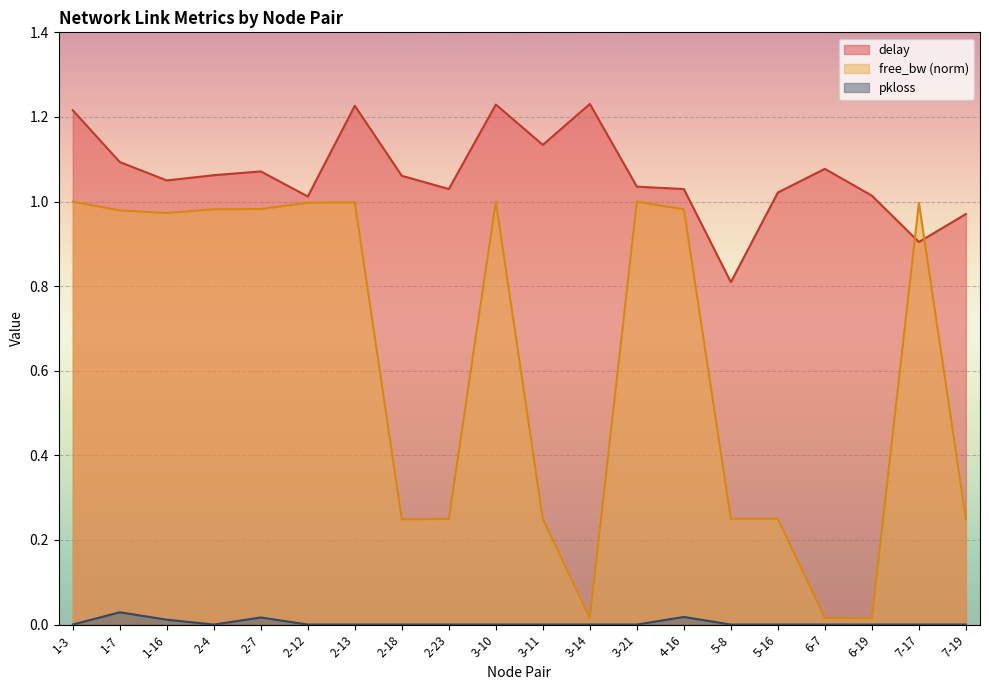

What is the difference between the maximum and second lowest values in the delay series?

0.3